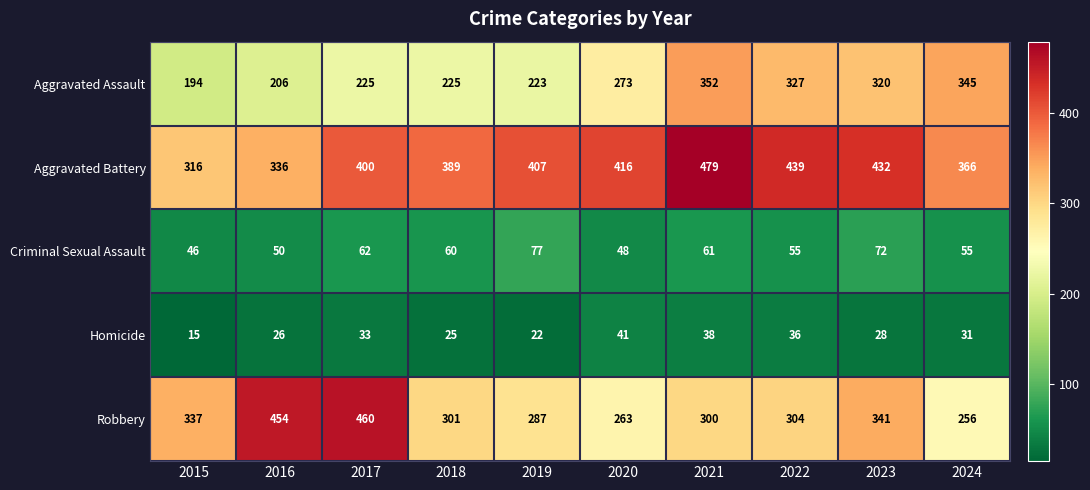

The Criminal Sexual Assault series shows 42 at 2018. True or false?

False